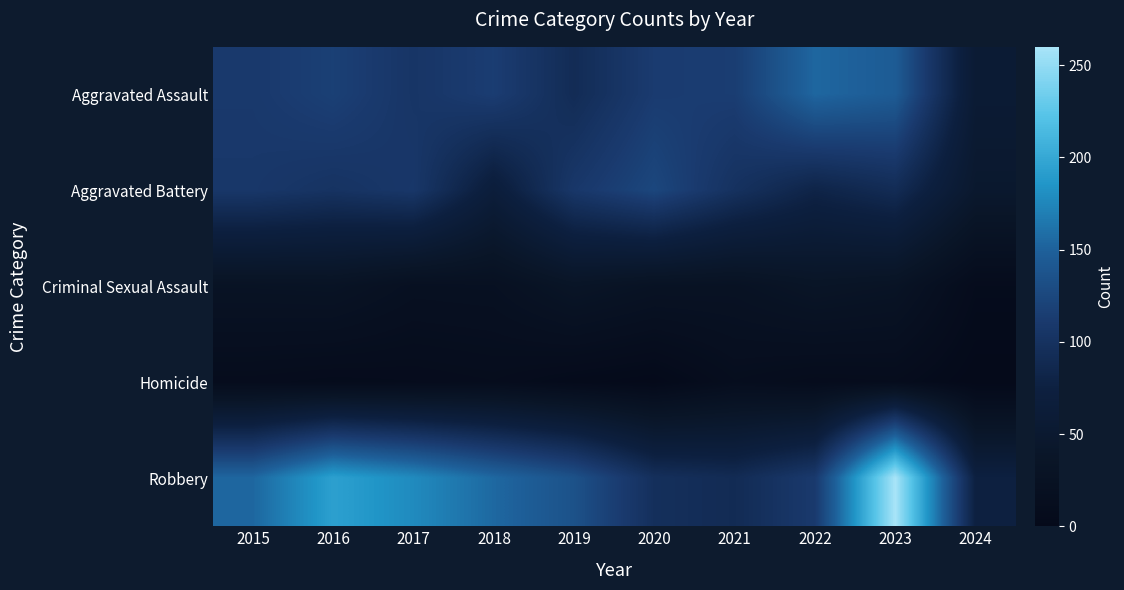

Rank the series at 2015 from highest to lowest value.

Robbery, Aggravated Assault, Aggravated Battery, Criminal Sexual Assault, Homicide